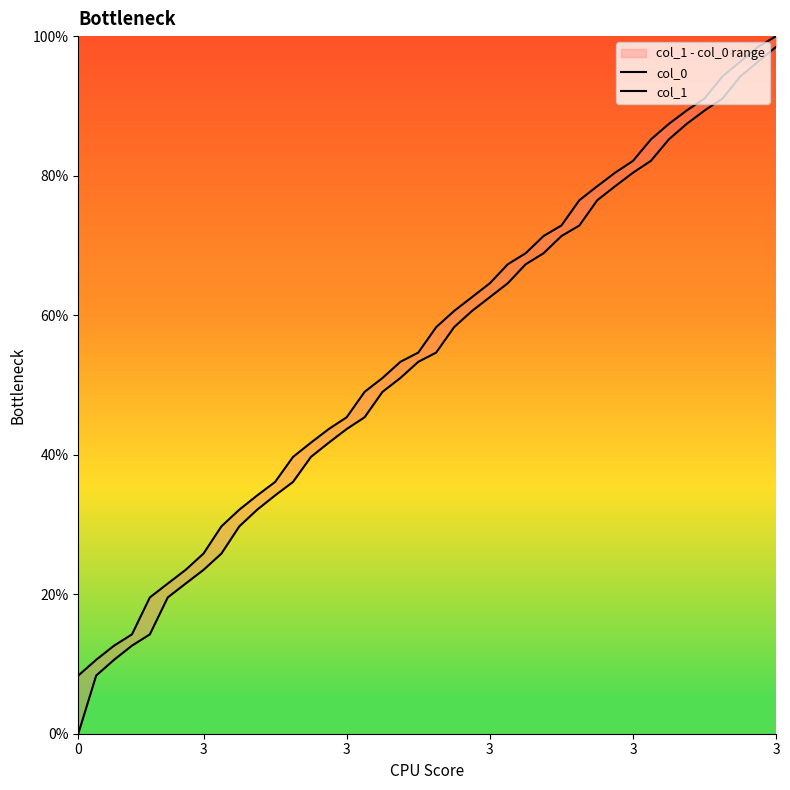

Reading right to left, transcribe all the data shown in this chart.

col_0: 1.0	1.0	0.9	0.9	0.9	0.9	0.9	0.8	0.8	0.8	0.8	0.7	0.7	0.7	0.7	0.6	0.6	0.6	0.6	0.5	0.5	0.5	0.5	0.5	0.4	0.4	0.4	0.4	0.3	0.3	0.3	0.3	0.2	0.2	0.2	0.1	0.1	0.1	0.1	0.0
col_1: 1.0	1.0	1.0	0.9	0.9	0.9	0.9	0.9	0.8	0.8	0.8	0.8	0.7	0.7	0.7	0.7	0.6	0.6	0.6	0.6	0.5	0.5	0.5	0.5	0.5	0.4	0.4	0.4	0.4	0.3	0.3	0.3	0.3	0.2	0.2	0.2	0.1	0.1	0.1	0.1